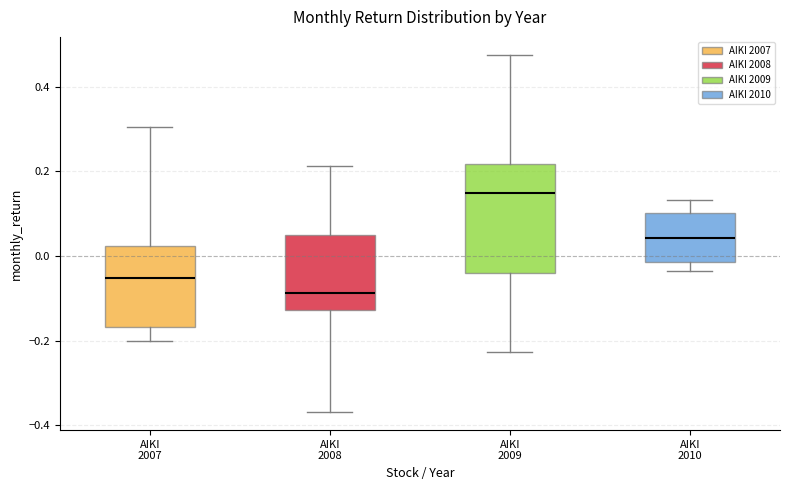

Reading left to right, read every box against the y-axis: the position of its median line, the range the box covers, and the ends of its whiskers. The values are not printed on the chart, so give them approximately, as read against the axis.

AIKI 2007: median -0.06, box -0.16 to 0.02, whiskers -0.20 to 0.30
AIKI 2008: median -0.08, box -0.12 to 0.06, whiskers -0.36 to 0.22
AIKI 2009: median 0.14, box -0.04 to 0.22, whiskers -0.22 to 0.48
AIKI 2010: median 0.04, box -0.02 to 0.10, whiskers -0.04 to 0.14